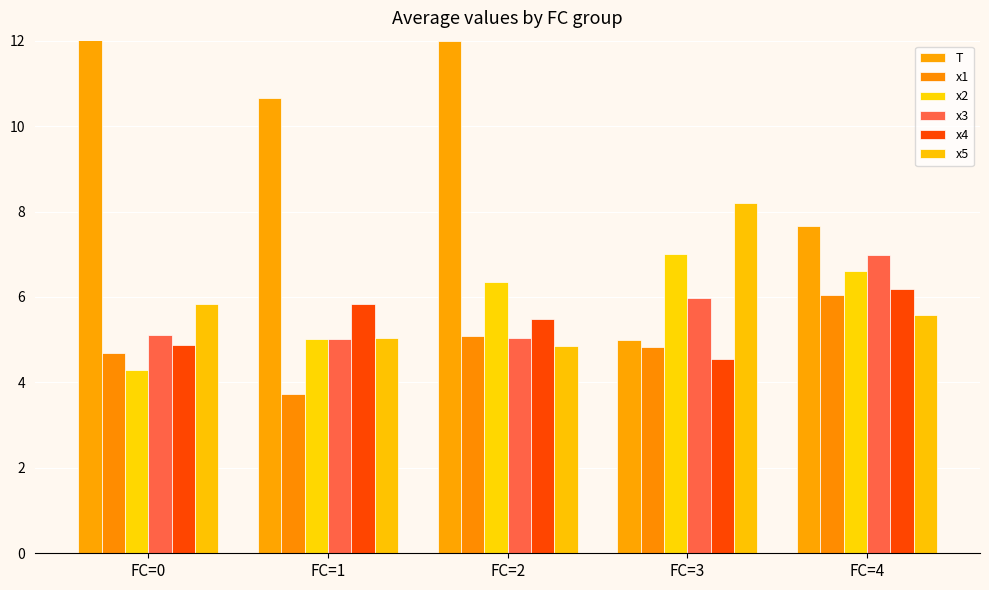

How many groups of bars are there?

5